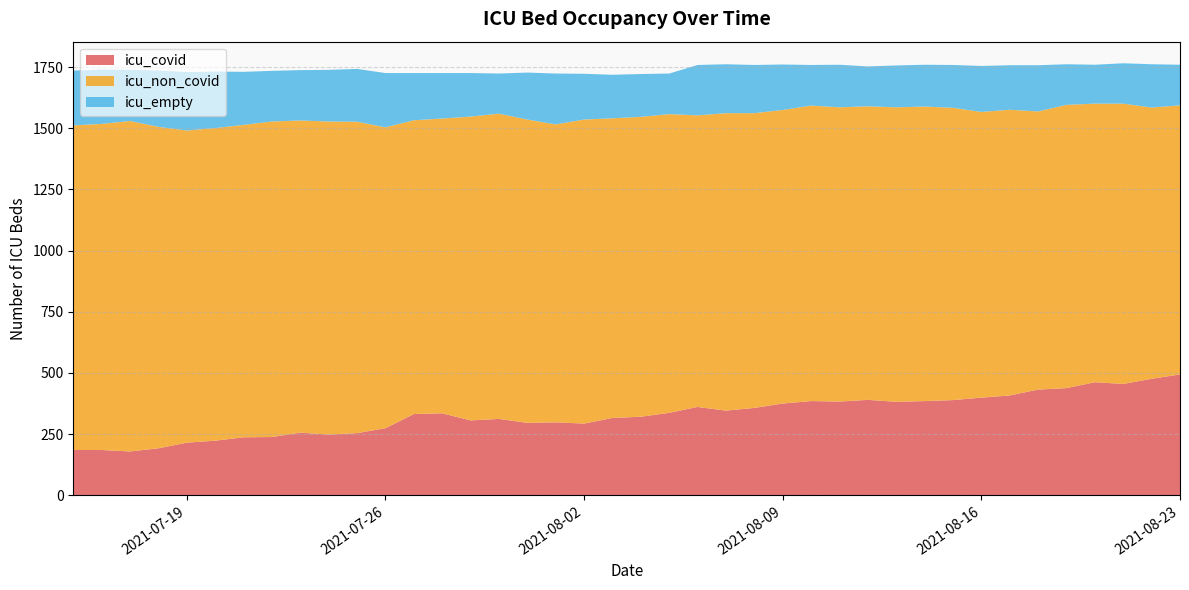

What is the total value across all series at 2021-08-09?

1761